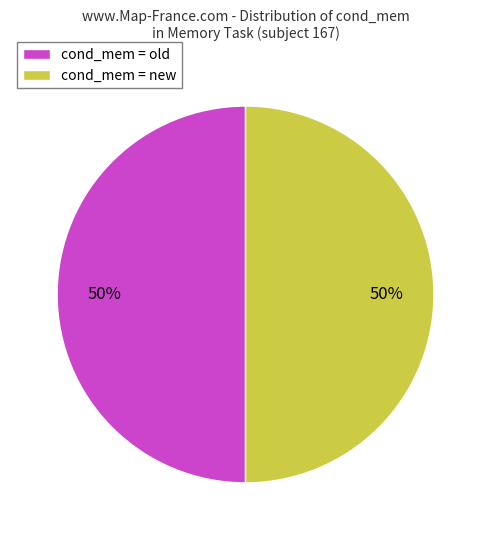

To the nearest percent, what portion does cond_mem = new represent?

50%